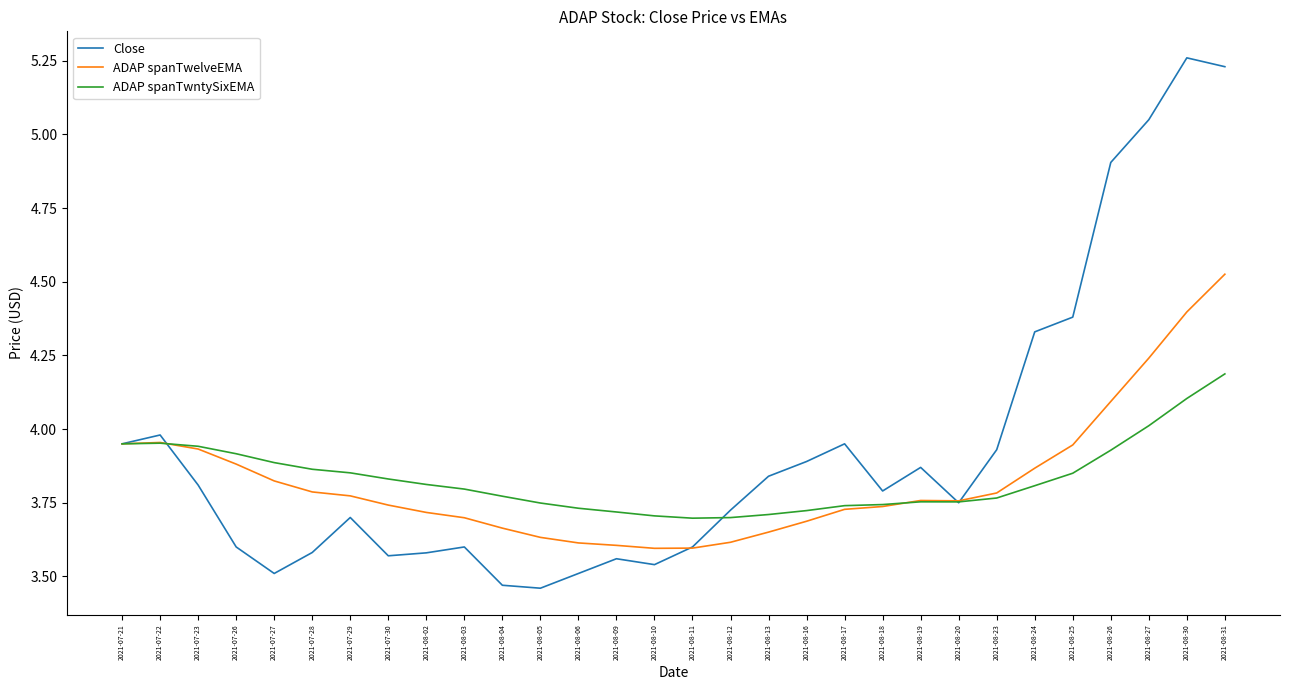

Which series has the widest spread of values?

Close